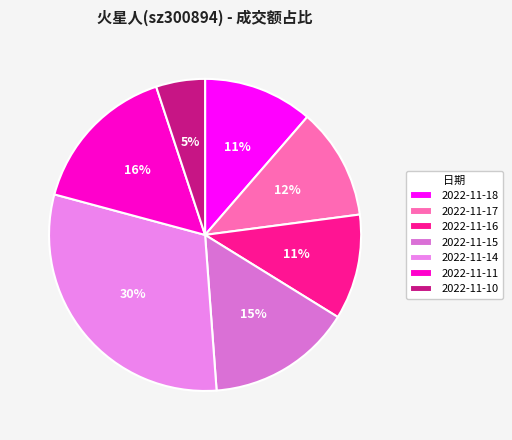

What percentage is the 2022-11-18 slice, to the nearest percent?

11%